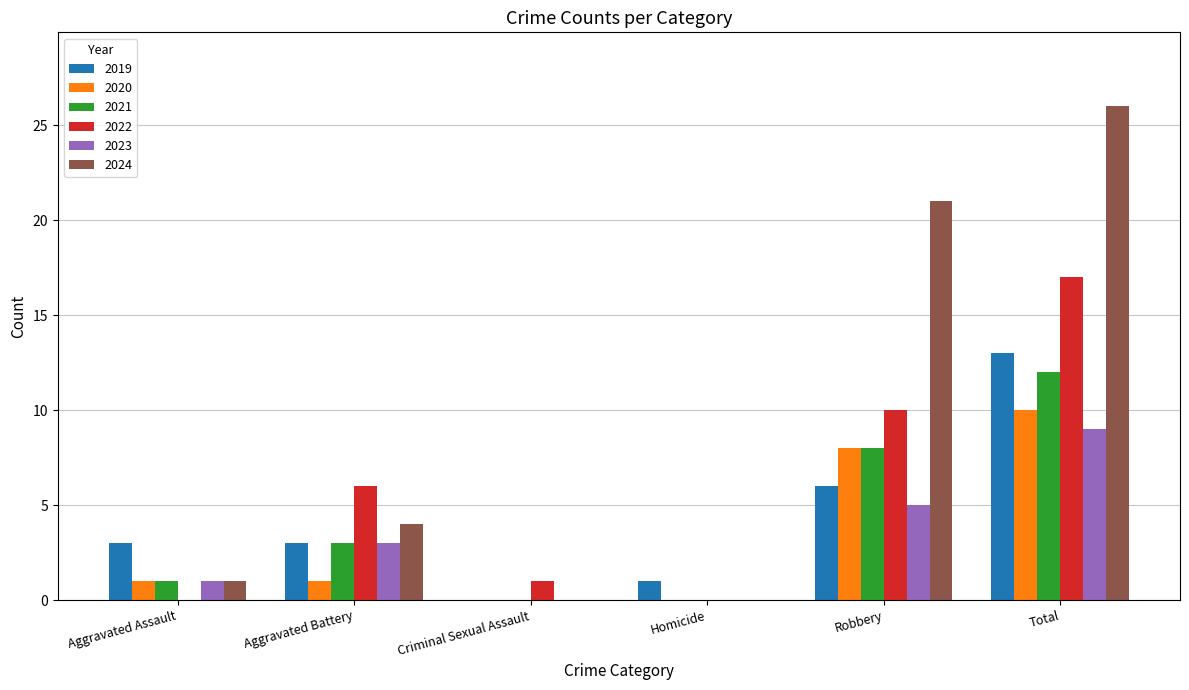

At which category is the sum across all series the highest?

Total